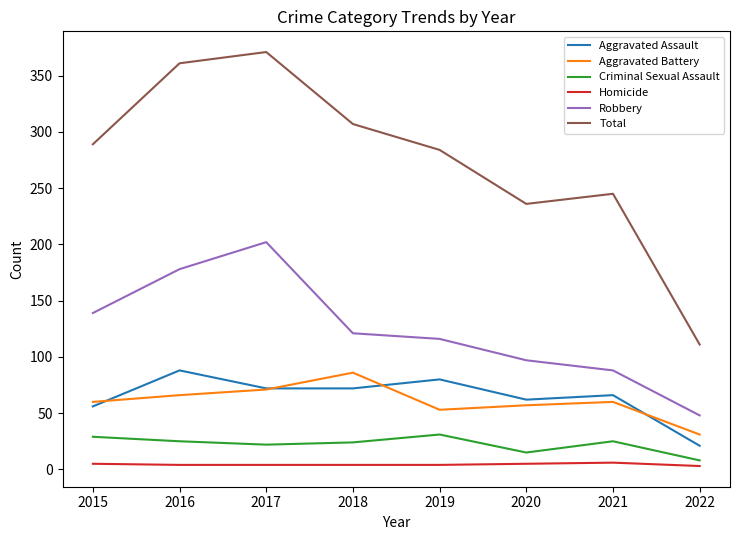

Is the value of Aggravated Assault at 2015 greater than the value of Robbery at 2021?

No